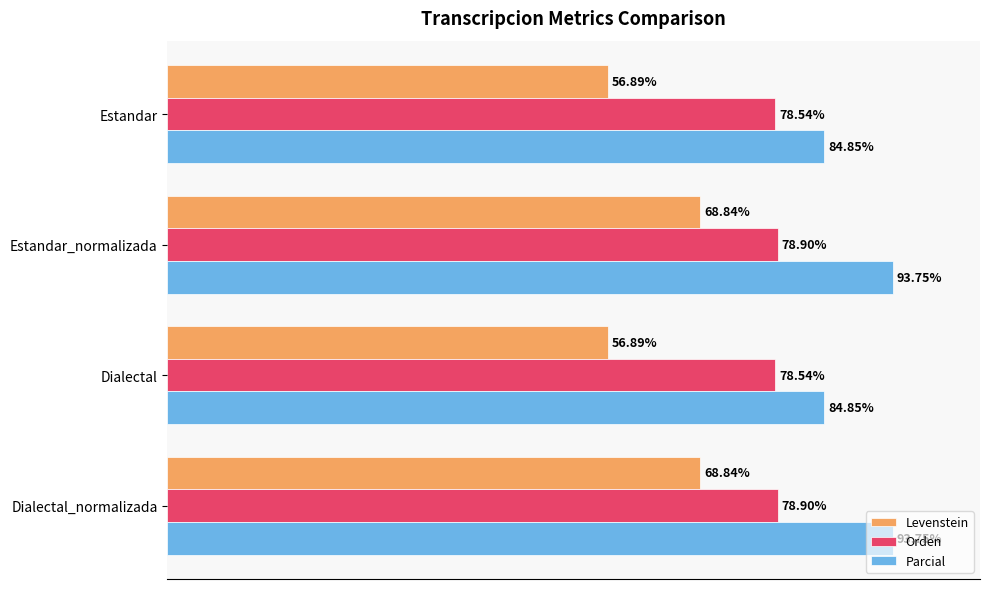

Between Dialectal and Dialectal_normalizada, which series saw the biggest shift?

Levenstein